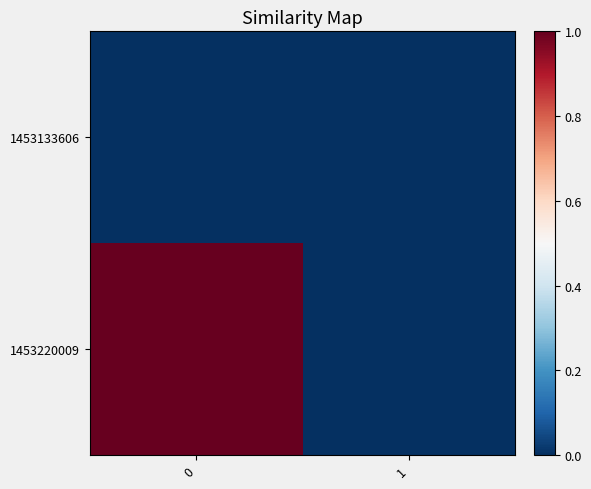

What is the total value across all series at 0?

1